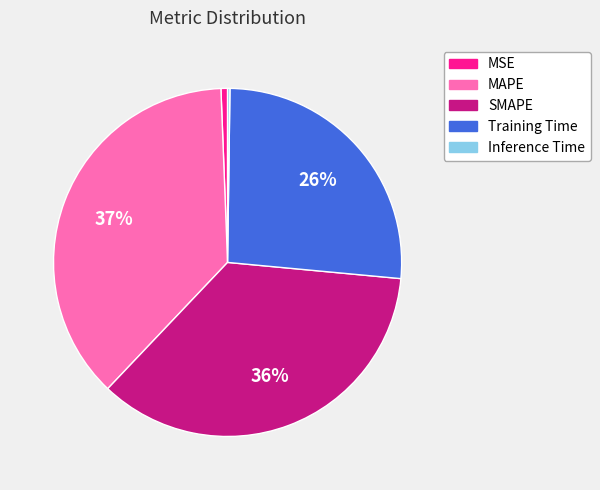

Does SMAPE represent more than half of the total?

No